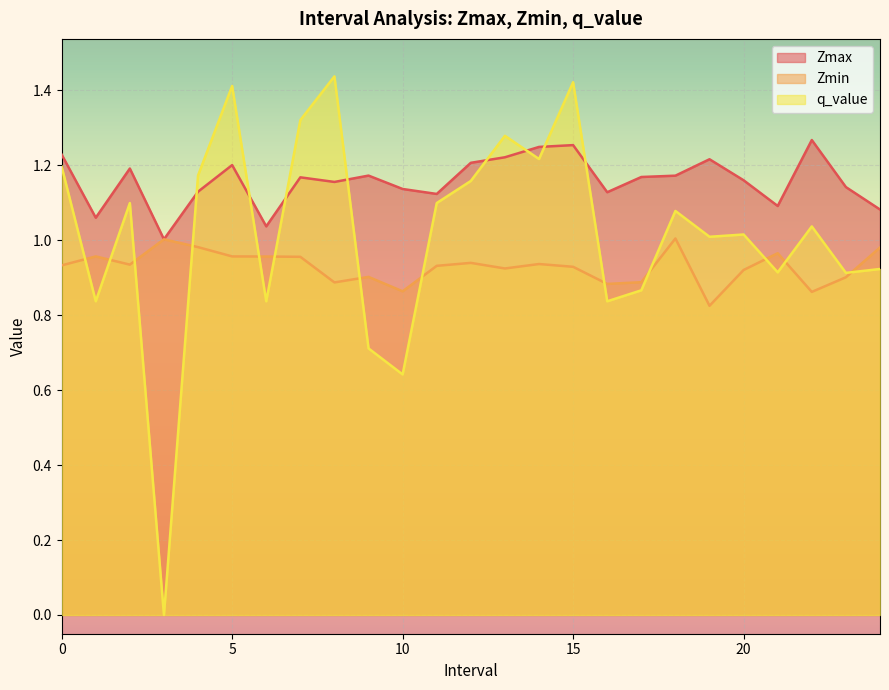

What is the value of the Zmin point at the 15th from the left?

0.9